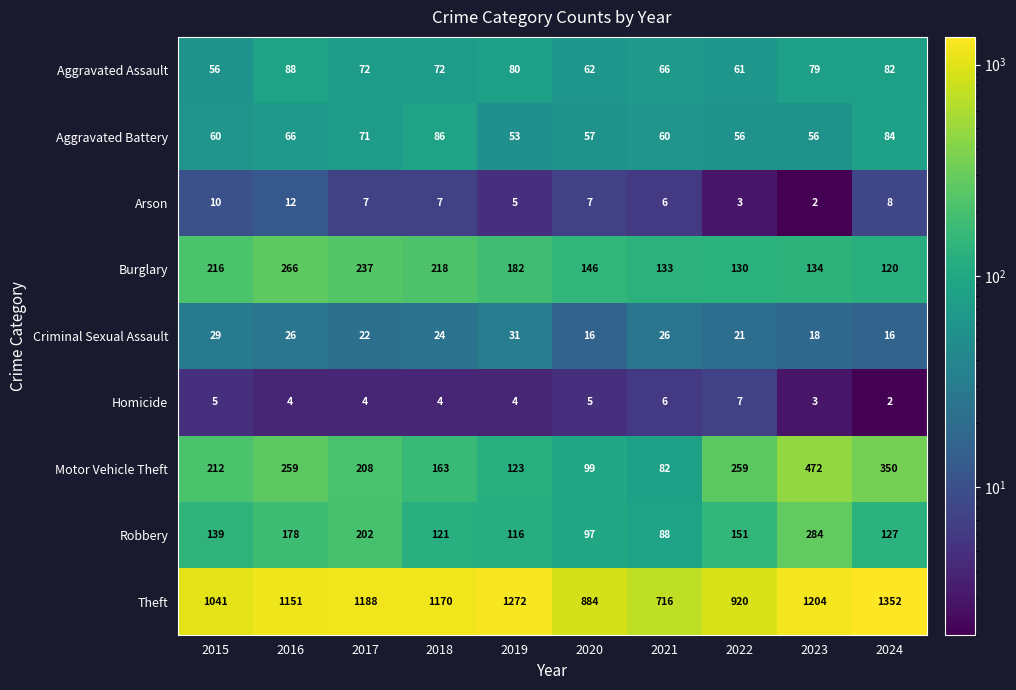

Which series has the largest range (max minus min)?

Theft